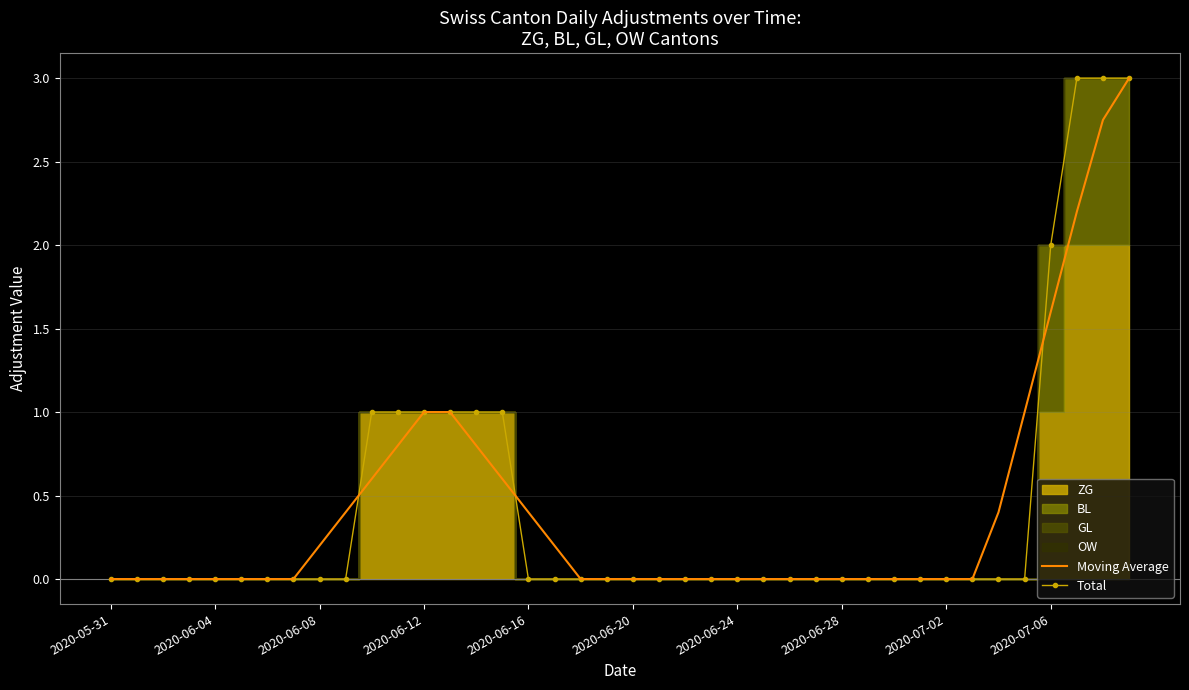

The value of Moving Average at 2020-05-31 is -0.9. True or false?

False